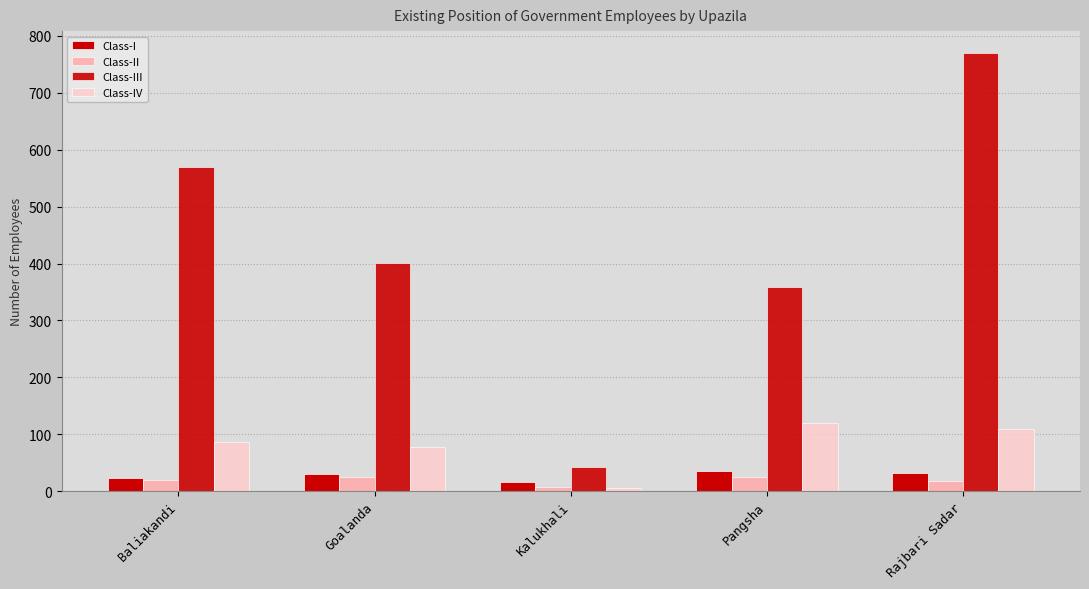

Reading left to right, extract all data points from this chart.

Class-I: 23	31	16	35	32
Class-II: 20	25	8	24	18
Class-III: 569	401	42	359	770
Class-IV: 86	77	5	120	109